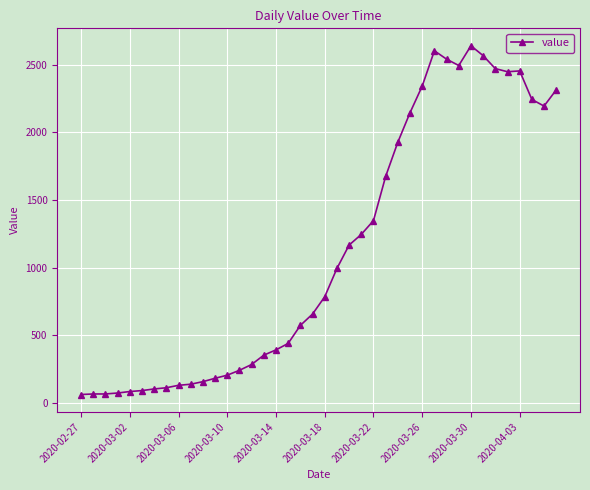

What is the value of the 16th point from the left?

352